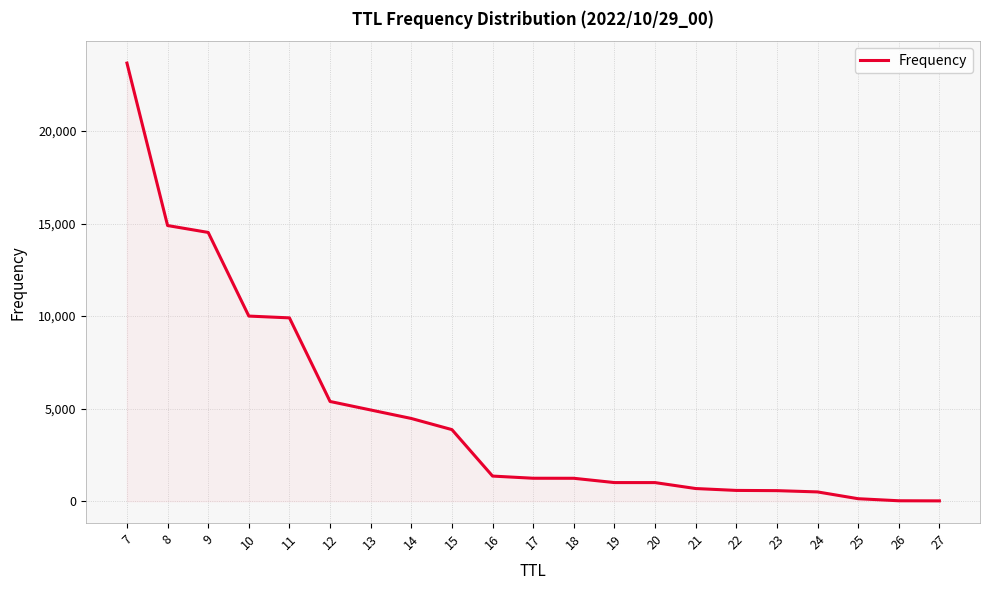

True or false: the data shows 5369 at 15.

False